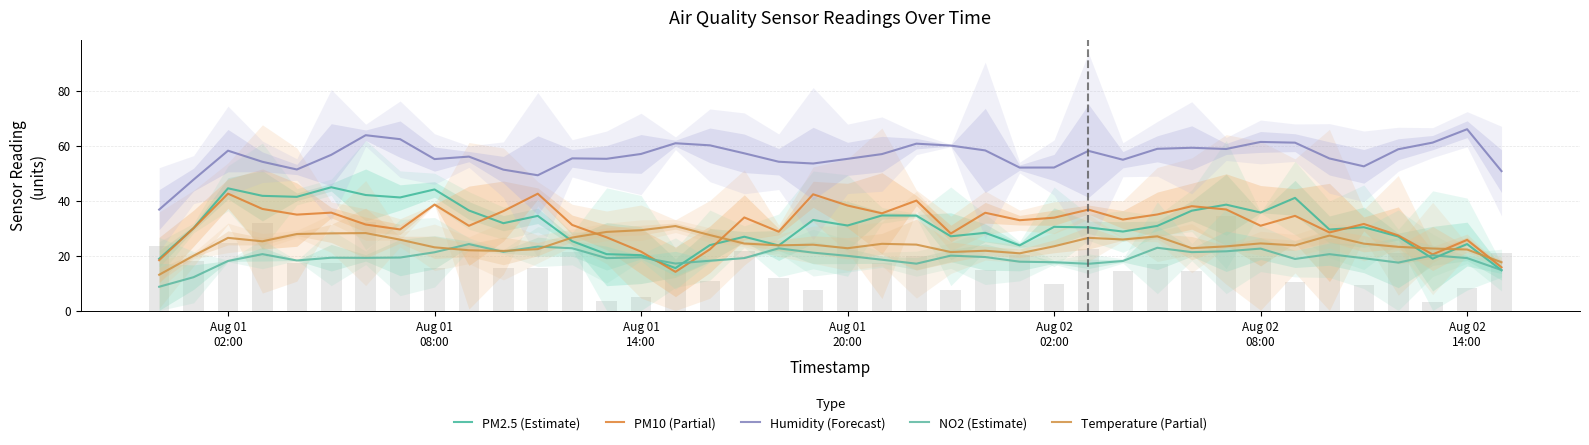

What is the average value of the PM2.5 (Estimate) series?

30.9